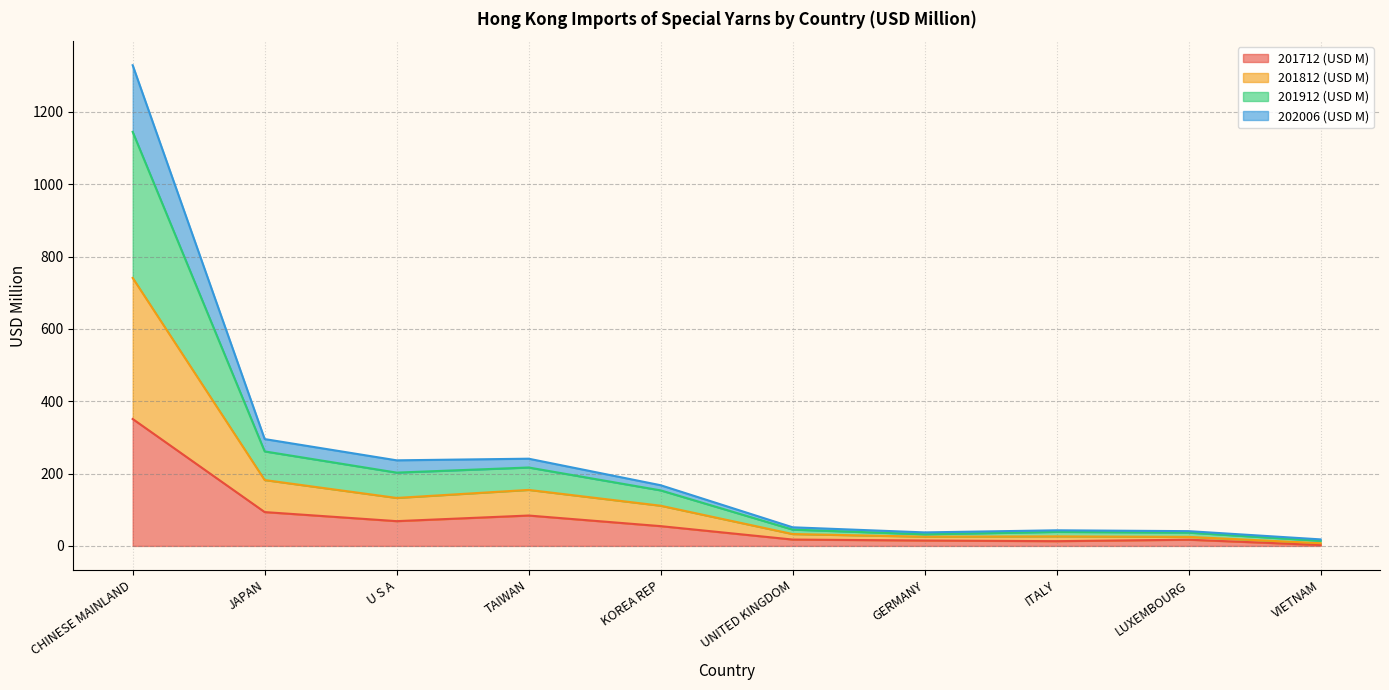

Which category has the highest value in the 201712 (USD M) series?

CHINESE MAINLAND